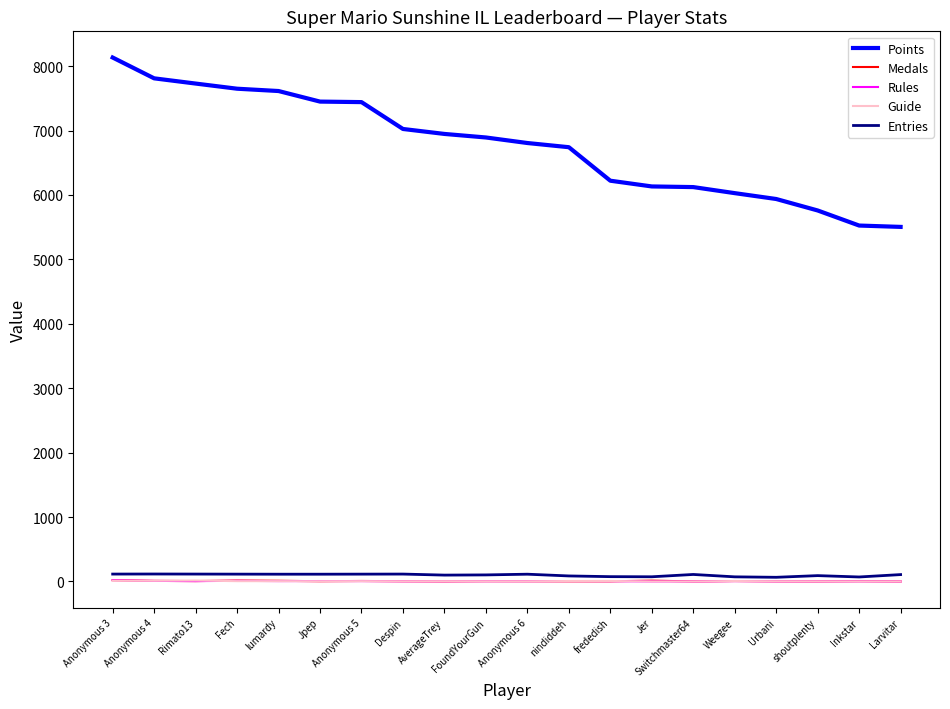

What is the difference between the maximum and minimum values in the Guide series?

15